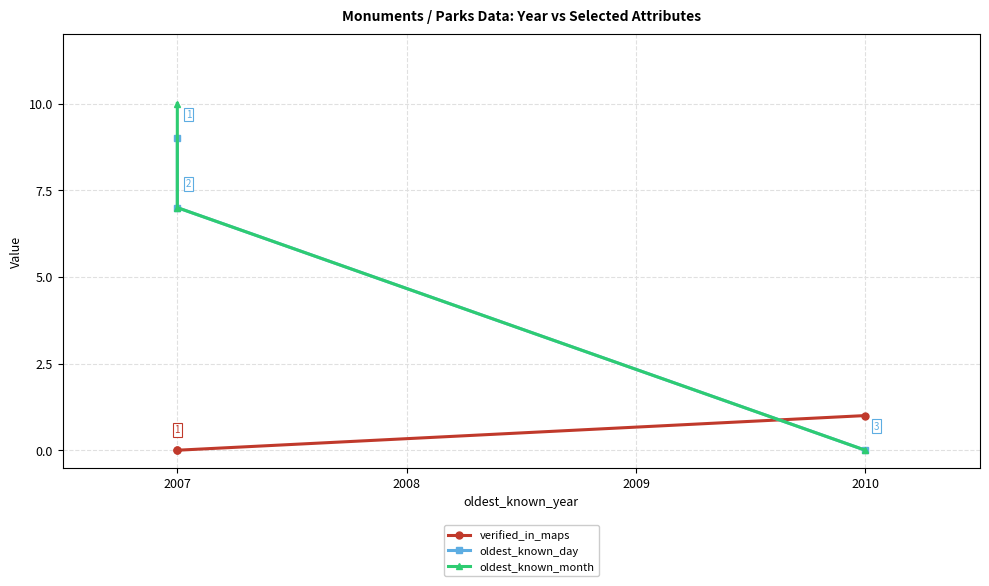

How many oldest_known_month values are between 0 and 10?

3